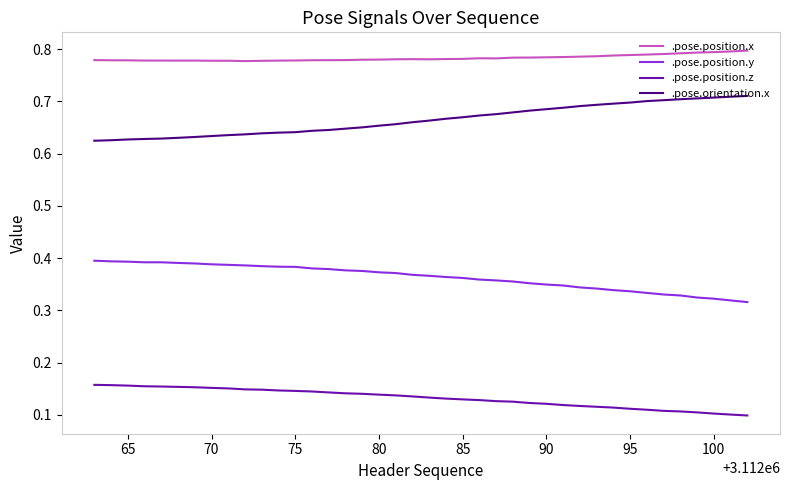

What is the sum of all .pose.position.z values?

5.3